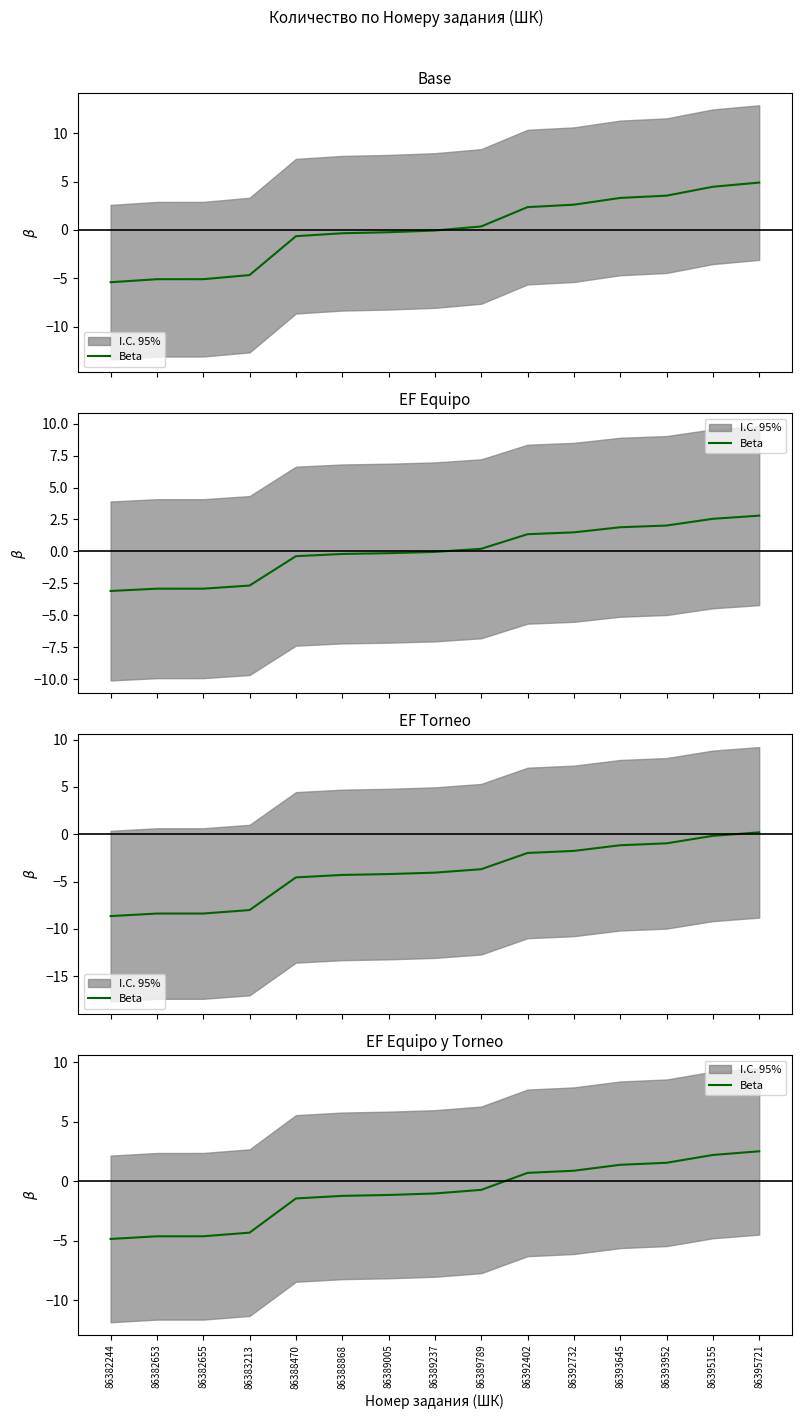

How many series are shown in this chart?

1